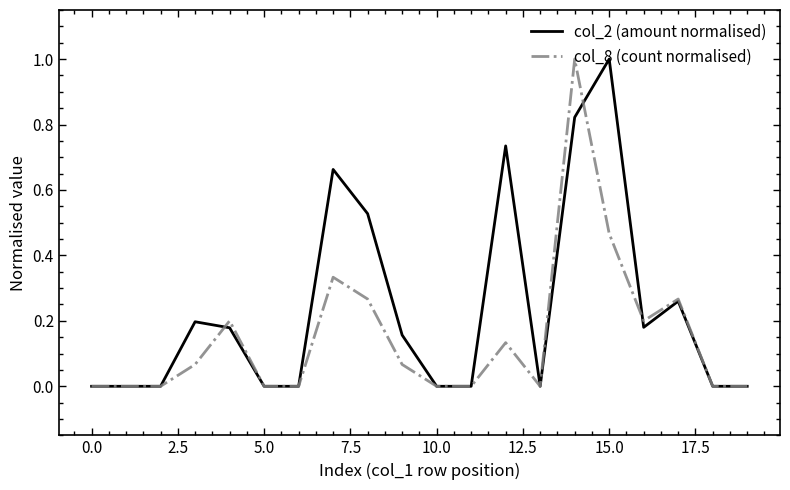

Rank the series by their average value, from lowest to highest.

col_8 (count normalised), col_2 (amount normalised)